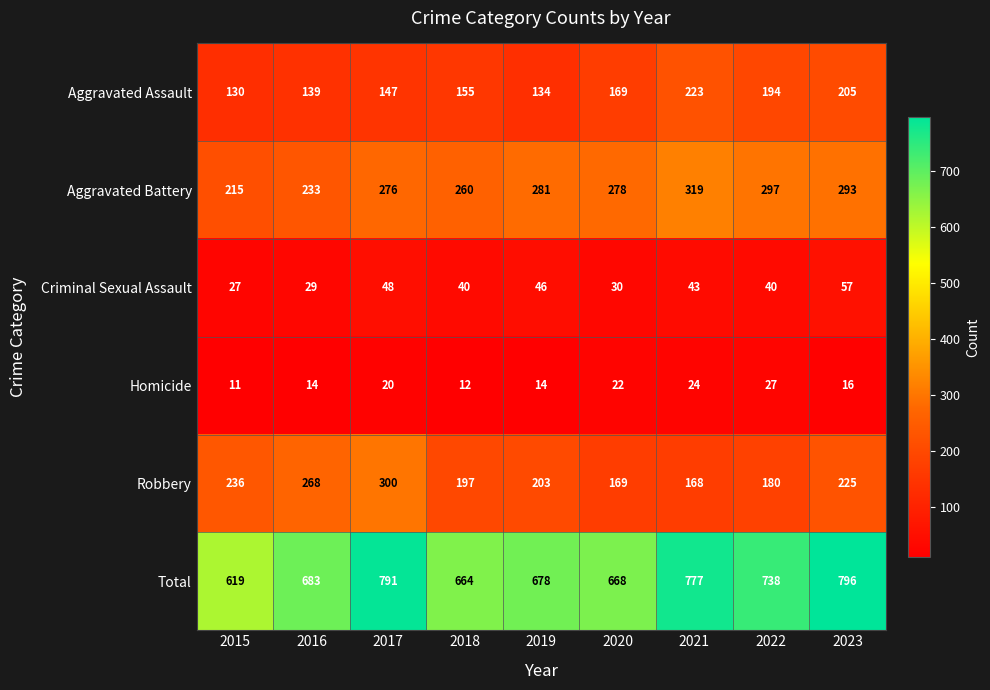

What is the greatest value displayed?

796